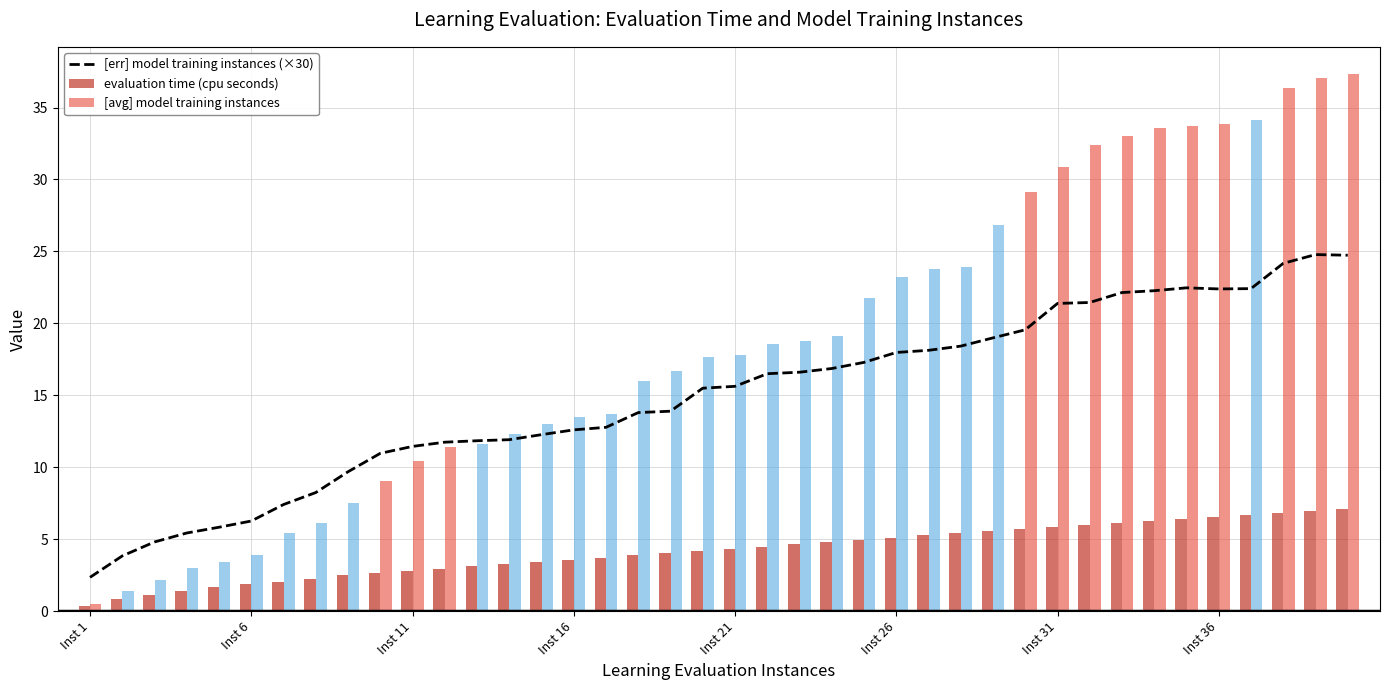

True or false: [err] model training instances (×30) has a value of 3.4 at Inst 16.

False